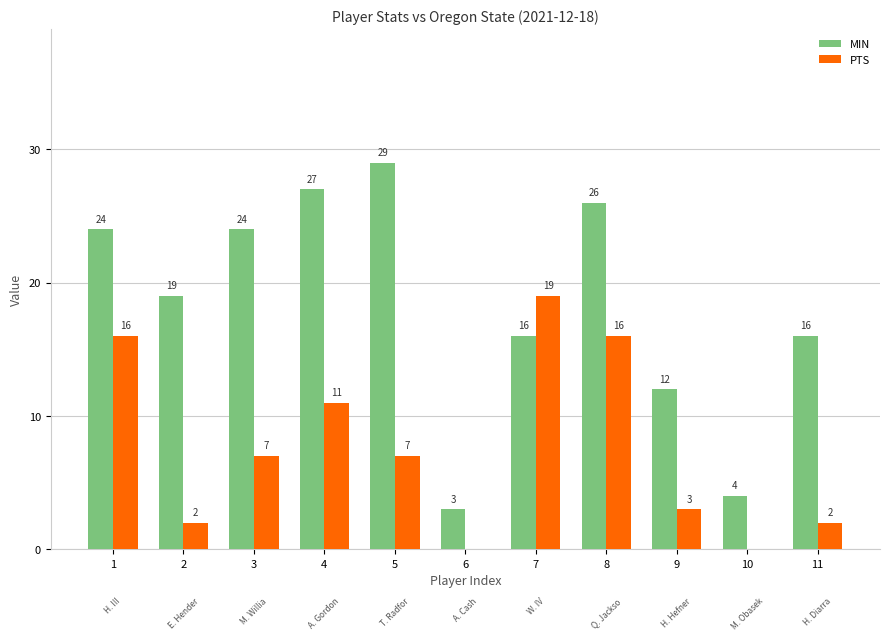

What is the approximate value of MIN at 10, to the nearest 5?

5